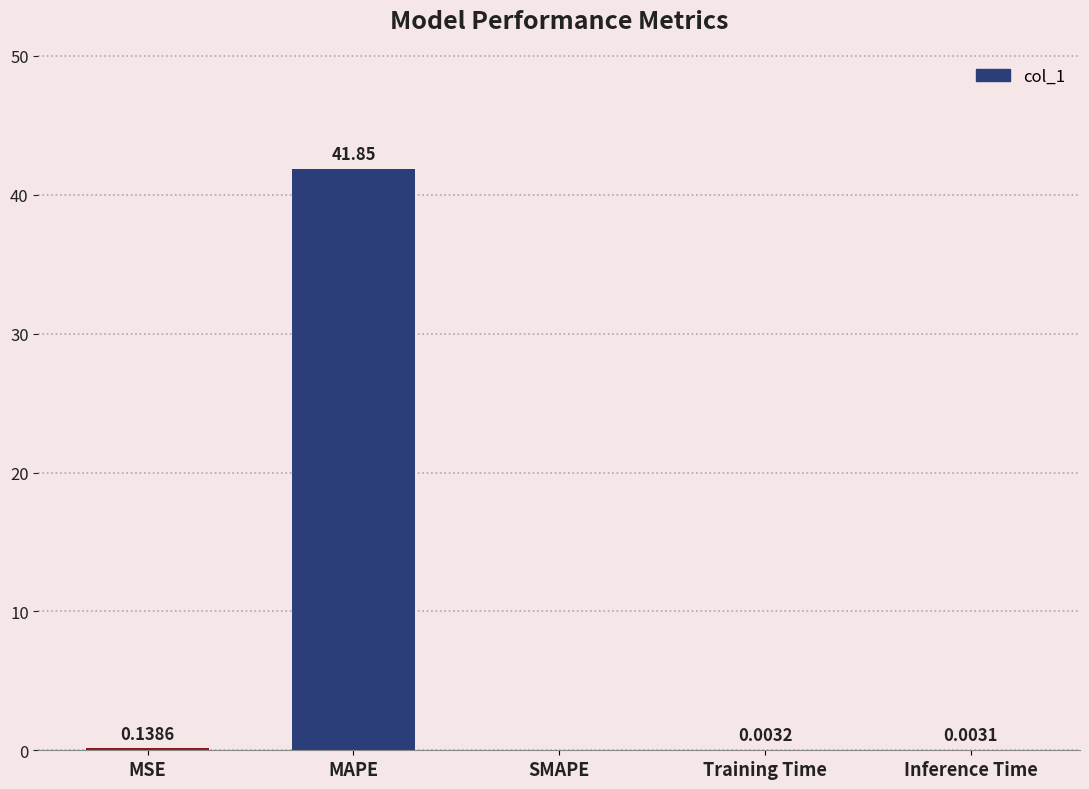

How many positive values are there?

4